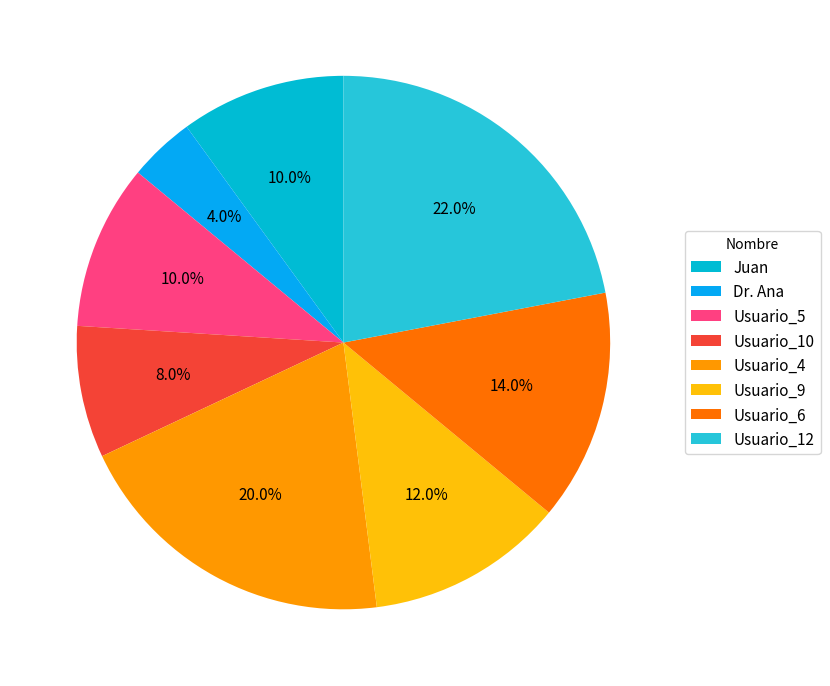

How many segments does this pie chart have?

8